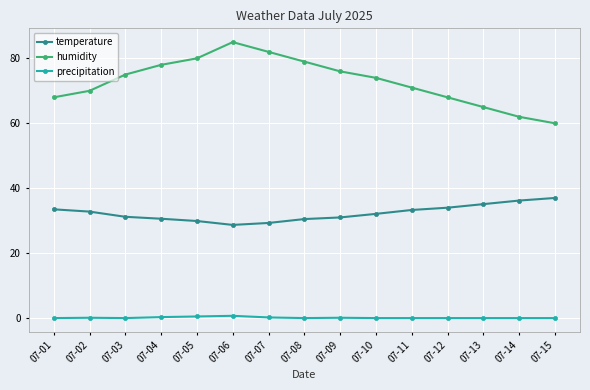

Which series has the largest range (max minus min)?

humidity